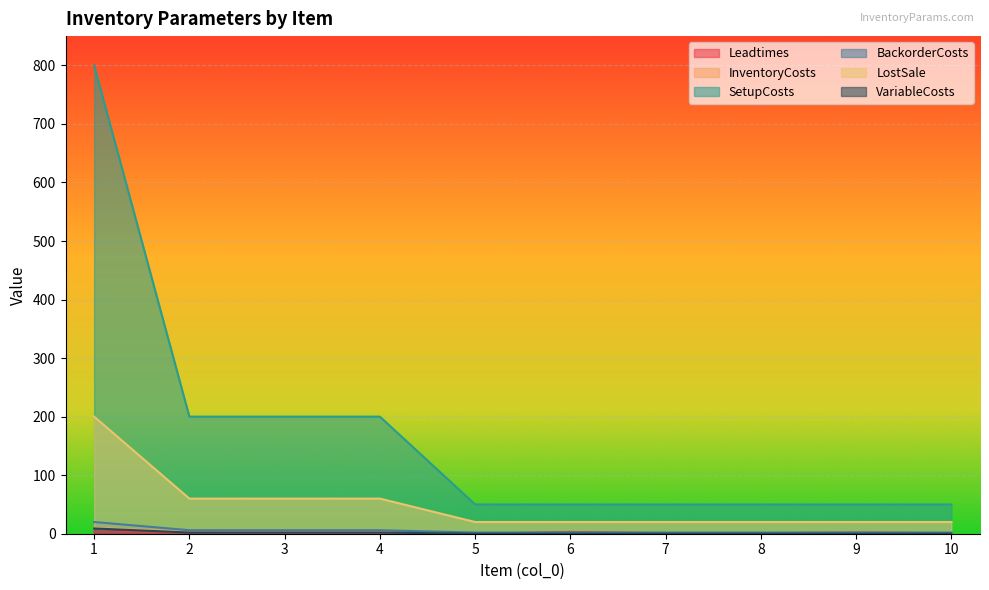

What are all the series names shown in the legend?

Leadtimes, InventoryCosts, SetupCosts, BackorderCosts, LostSale, VariableCosts